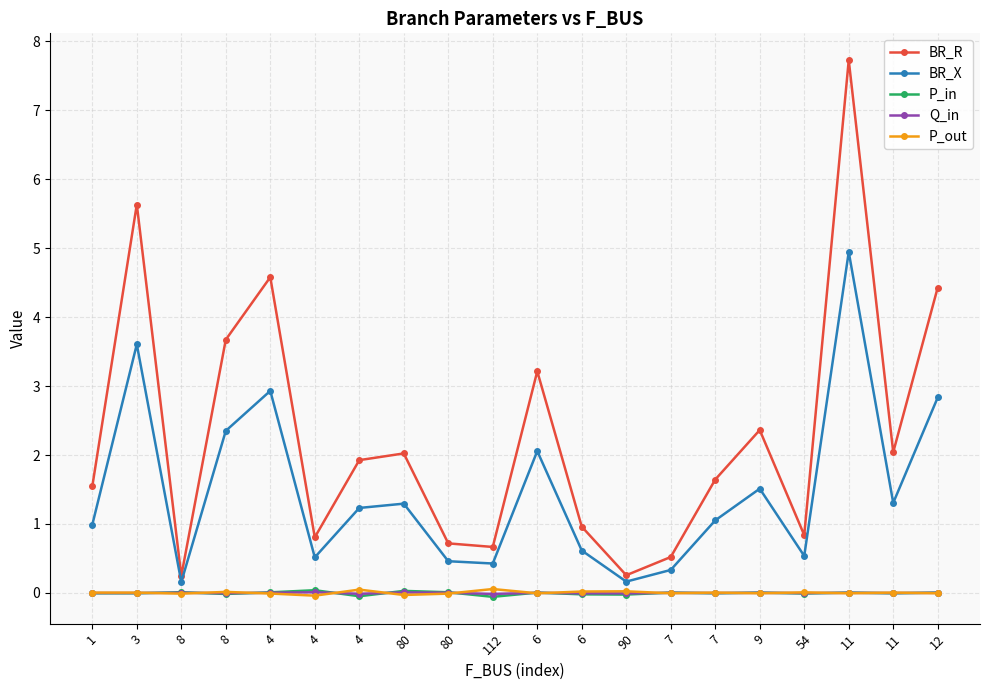

What is the difference between the BR_X values at 112 and 8?

1.9